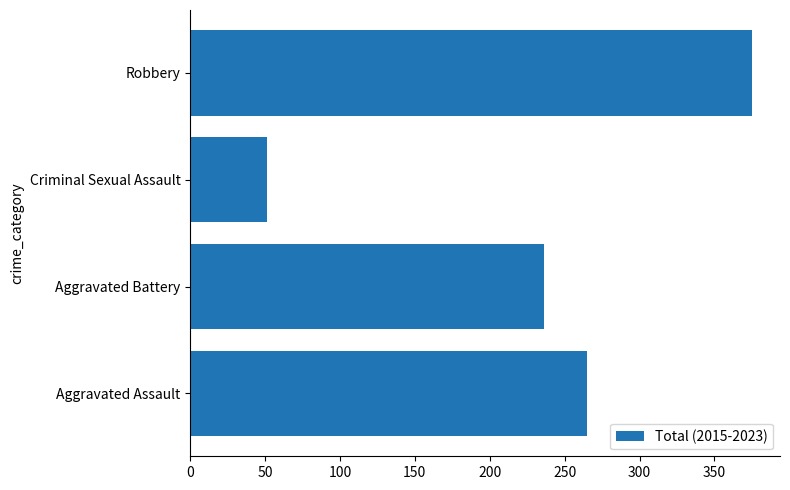

True or false: the data shows 375 at Robbery.

True